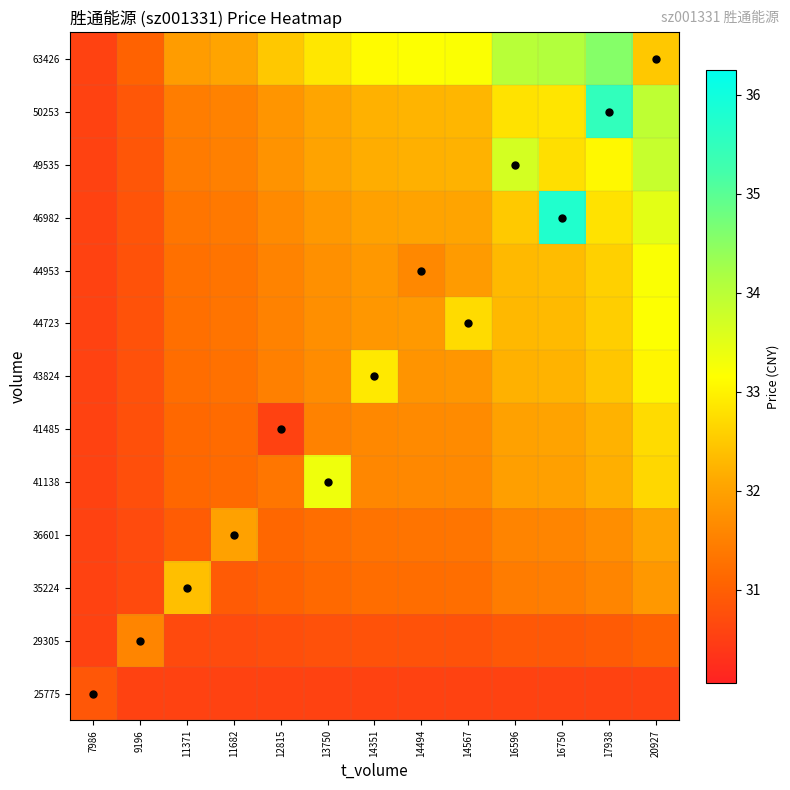

Reading right to left, list all the values displayed in this chart.

25775: 20927=30.6	17938=30.6	16750=30.6	16596=30.6	14567=30.6	14494=30.6	14351=30.6	13750=30.6	12815=30.6	11682=30.6	11371=30.6	9196=30.6	7986=30.9
29305: 20927=31.0	17938=30.9	16750=30.9	16596=30.9	14567=30.8	14494=30.8	14351=30.8	13750=30.8	12815=30.7	11682=30.7	11371=30.7	9196=31.6	7986=30.6
35224: 20927=31.9	17938=31.6	16750=31.4	16596=31.4	14567=31.2	14494=31.2	14351=31.2	13750=31.1	12815=31.0	11682=30.9	11371=32.4	9196=30.7	7986=30.6
36601: 20927=32.1	17938=31.7	16750=31.6	16596=31.6	14567=31.3	14494=31.3	14351=31.3	13750=31.2	12815=31.1	11682=32.0	11371=31.0	9196=30.7	7986=30.6
41138: 20927=32.7	17938=32.2	16750=32.0	16596=32.0	14567=31.6	14494=31.6	14351=31.6	13750=33.3	12815=31.4	11682=31.2	11371=31.1	9196=30.8	7986=30.6
41485: 20927=32.7	17938=32.2	16750=32.0	16596=32.0	14567=31.7	14494=31.6	14351=31.6	13750=31.5	12815=30.6	11682=31.2	11371=31.1	9196=30.8	7986=30.6
43824: 20927=33.0	17938=32.5	16750=32.2	16596=32.2	14567=31.8	14494=31.8	14351=32.9	13750=31.7	12815=31.5	11682=31.3	11371=31.2	9196=30.8	7986=30.6
44723: 20927=33.2	17938=32.6	16750=32.3	16596=32.3	14567=32.7	14494=31.9	14351=31.8	13750=31.7	12815=31.5	11682=31.3	11371=31.2	9196=30.8	7986=30.6
44953: 20927=33.2	17938=32.6	16750=32.4	16596=32.3	14567=31.9	14494=31.6	14351=31.9	13750=31.7	12815=31.5	11682=31.3	11371=31.3	9196=30.8	7986=30.6
46982: 20927=33.5	17938=32.8	16750=35.8	16596=32.5	14567=32.0	14494=32.0	14351=32.0	13750=31.9	12815=31.7	11682=31.4	11371=31.3	9196=30.8	7986=30.6
49535: 20927=33.8	17938=33.1	16750=32.8	16596=33.7	14567=32.2	14494=32.2	14351=32.2	13750=32.0	12815=31.8	11682=31.5	11371=31.4	9196=30.9	7986=30.6
50253: 20927=33.9	17938=35.5	16750=32.8	16596=32.8	14567=32.3	14494=32.3	14351=32.2	13750=32.1	12815=31.8	11682=31.5	11371=31.4	9196=30.9	7986=30.6
63426: 20927=32.5	17938=34.6	16750=34.1	16596=34.0	14567=33.2	14494=33.2	14351=33.1	13750=32.9	12815=32.5	11682=32.0	11371=31.9	9196=31.0	7986=30.6